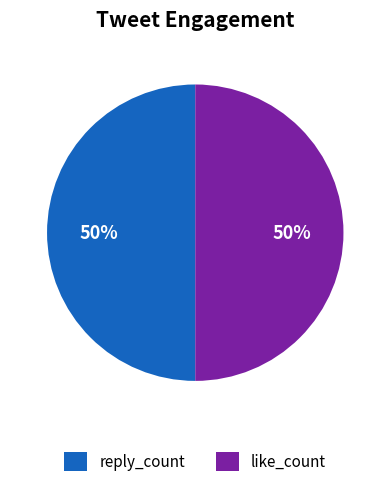

Approximately how many times larger is the value at reply_count compared to like_count?

1.0